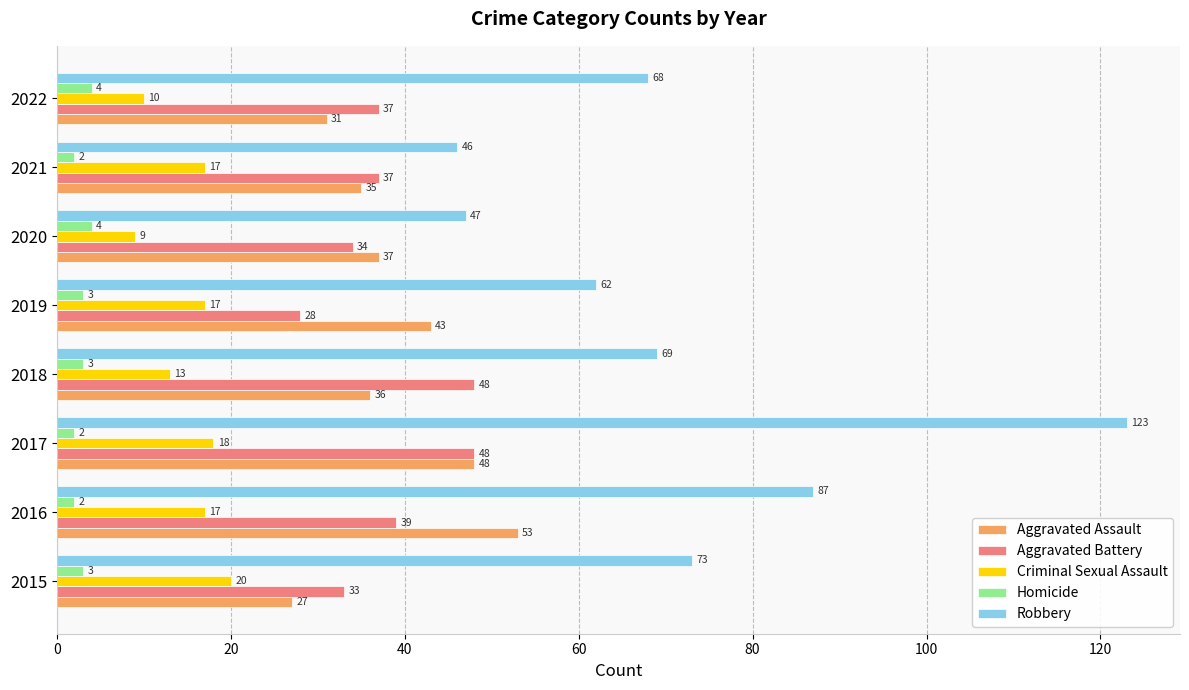

What is the difference between the highest and lowest values at 2021?

44